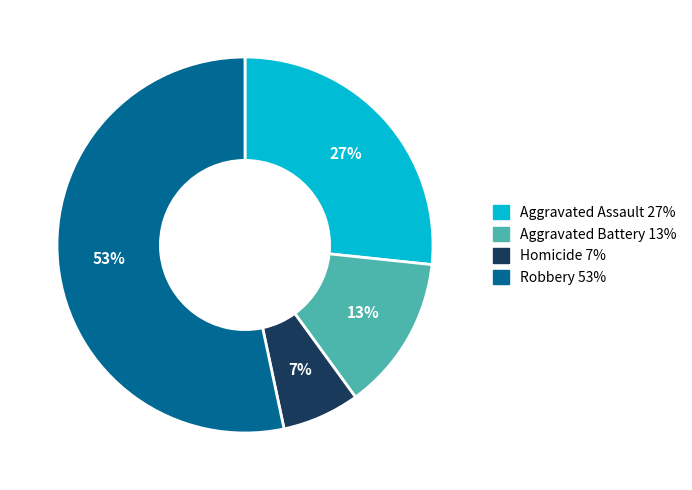

True or false: Homicide accounts for 1% of the total.

False